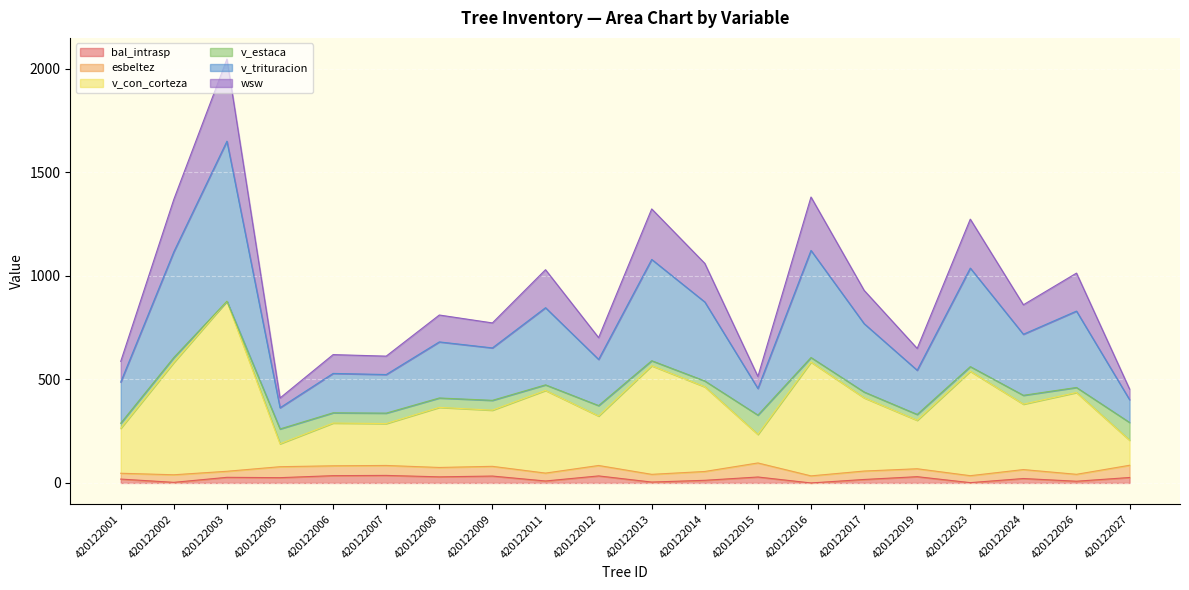

At which category is the sum across all series the highest?

420122003